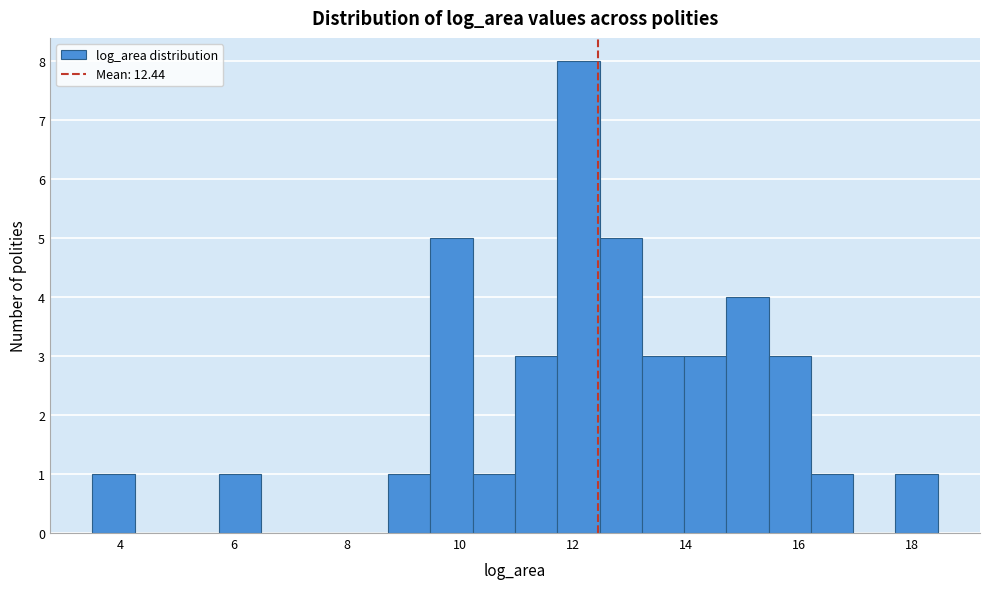

Read against the x-axis, roughly where is the centre of the tallest bar?

12.0